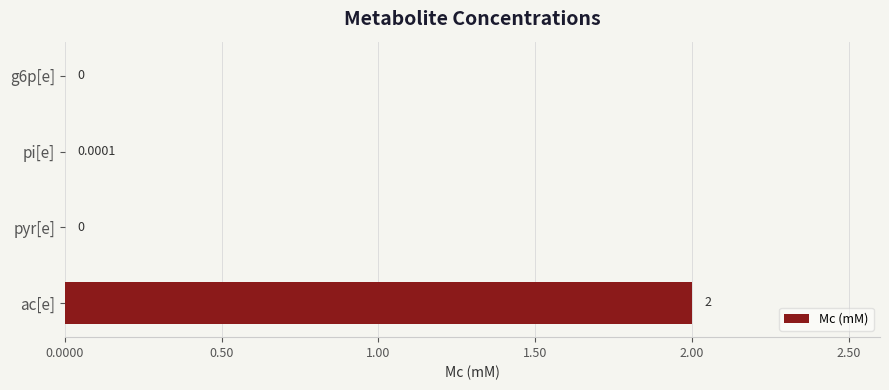

Count the number of categories in the chart.

4